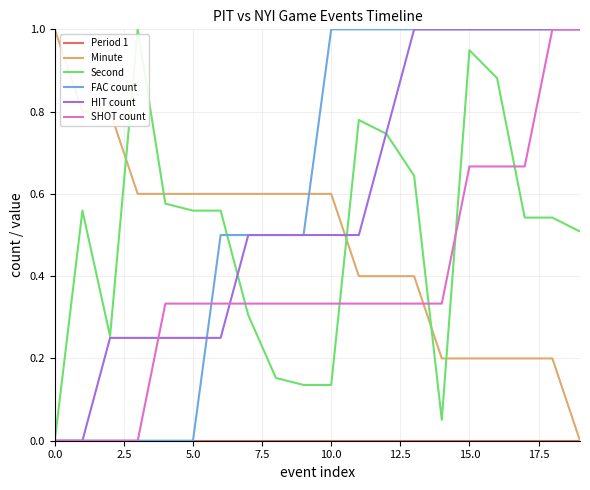

Which series ends up on top after the final intersection of SHOT count and Minute?

SHOT count